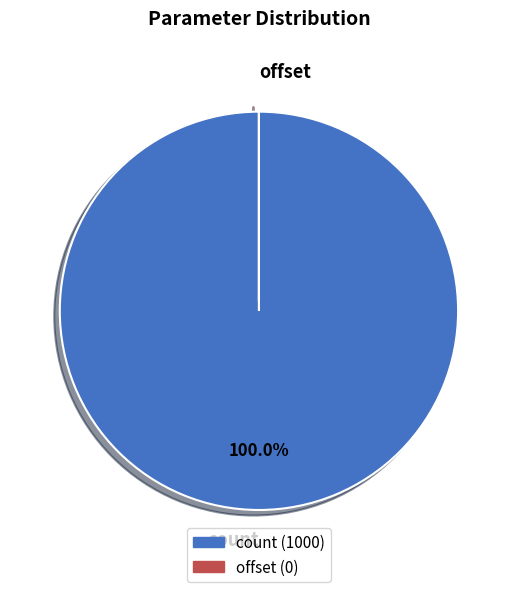

Which category has the biggest portion of the pie?

count